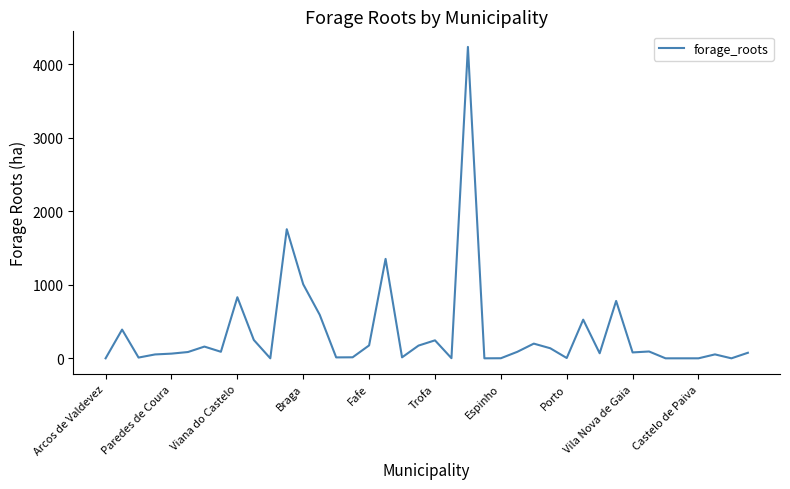

What is the difference between the maximum and minimum values?

4238.1